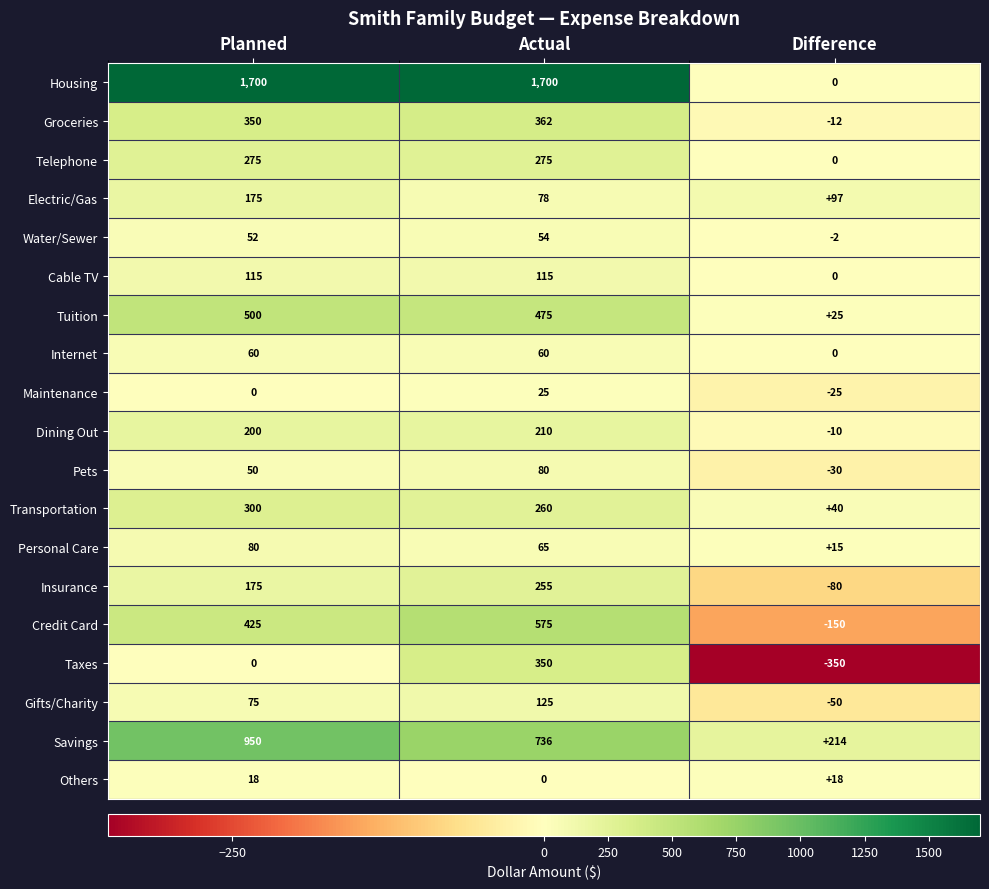

What is the average value of the Groceries series?

233